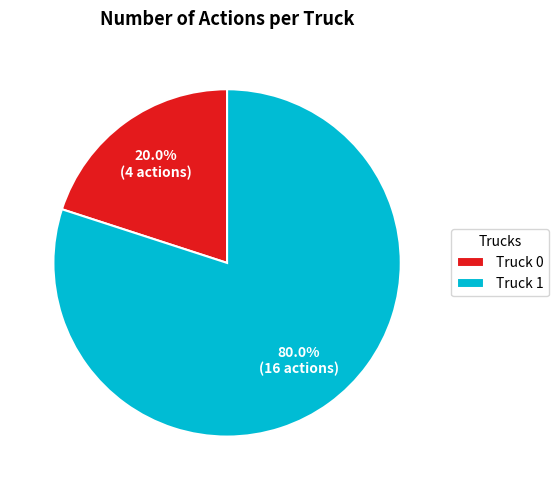

To the nearest percent, what is the difference between the Truck 0 and Truck 1 slice percentages?

60%